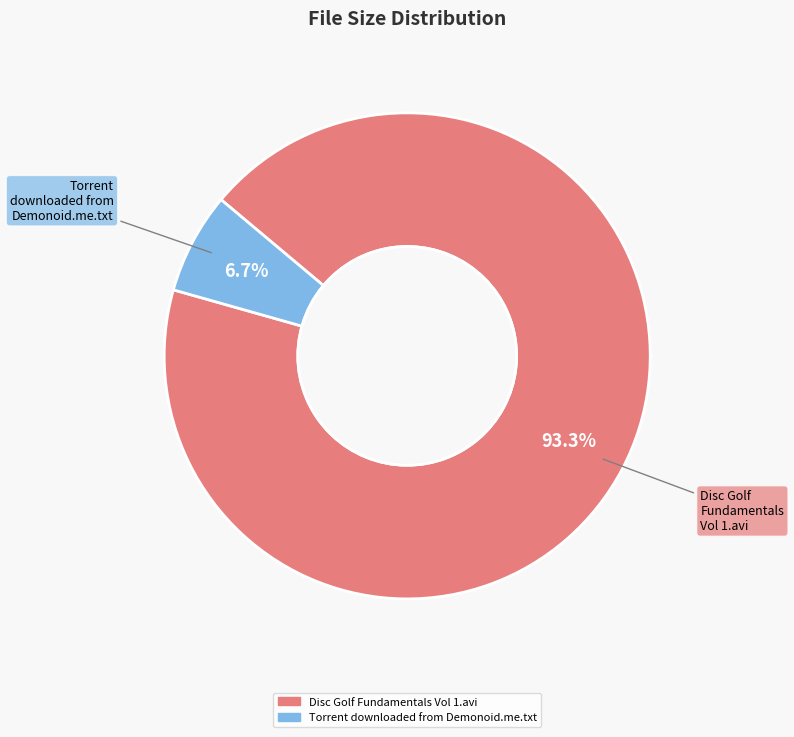

To the nearest percent, what is the average slice percentage?

50%